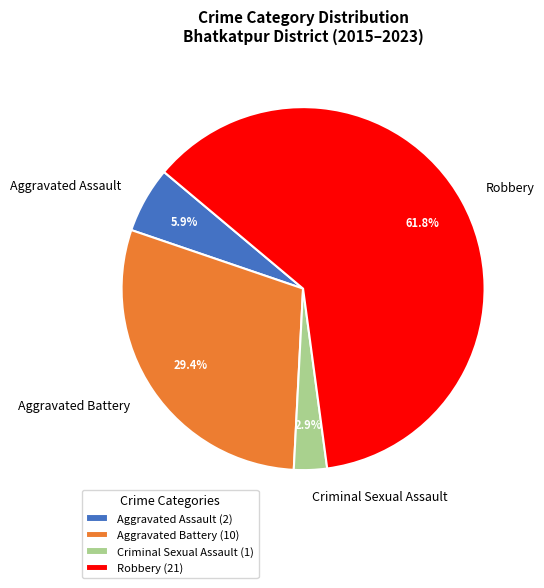

Does any single category account for the majority?

Yes